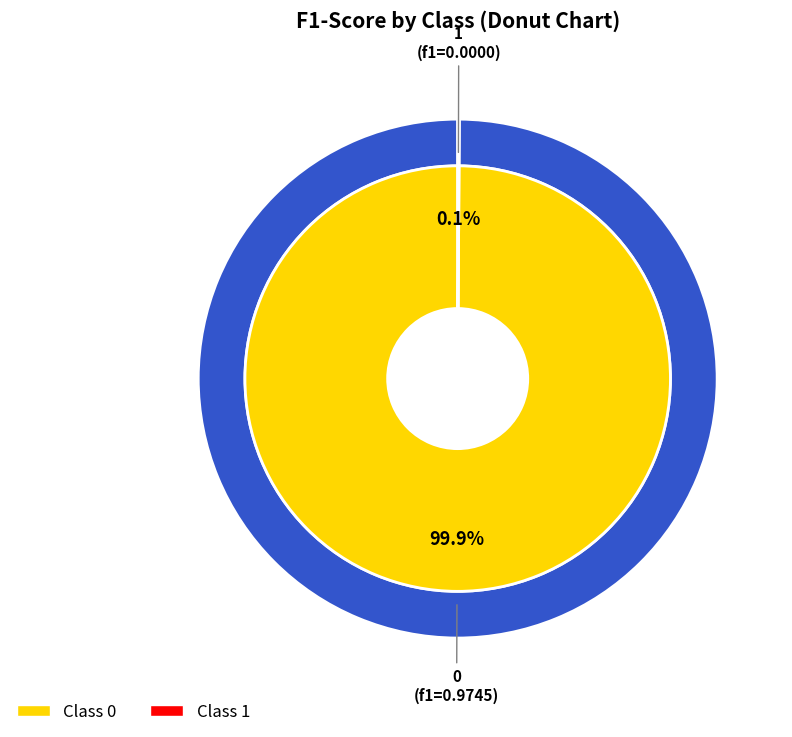

Which category has the smallest portion of the pie?

1